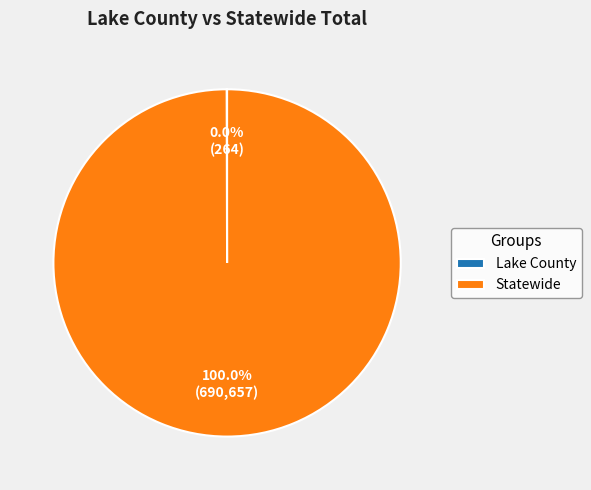

Which slice represents more than half of the pie?

Statewide